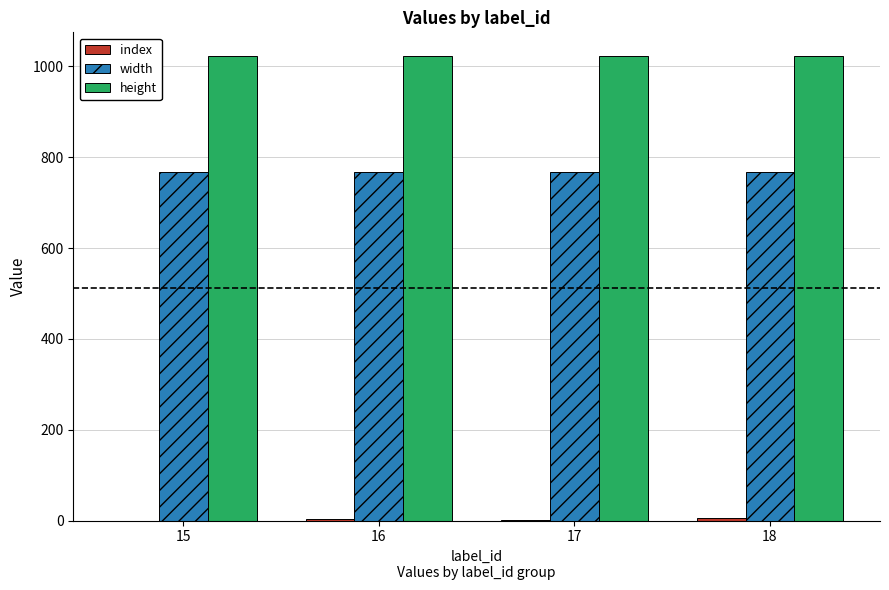

What is the maximum value for height?

1024.0